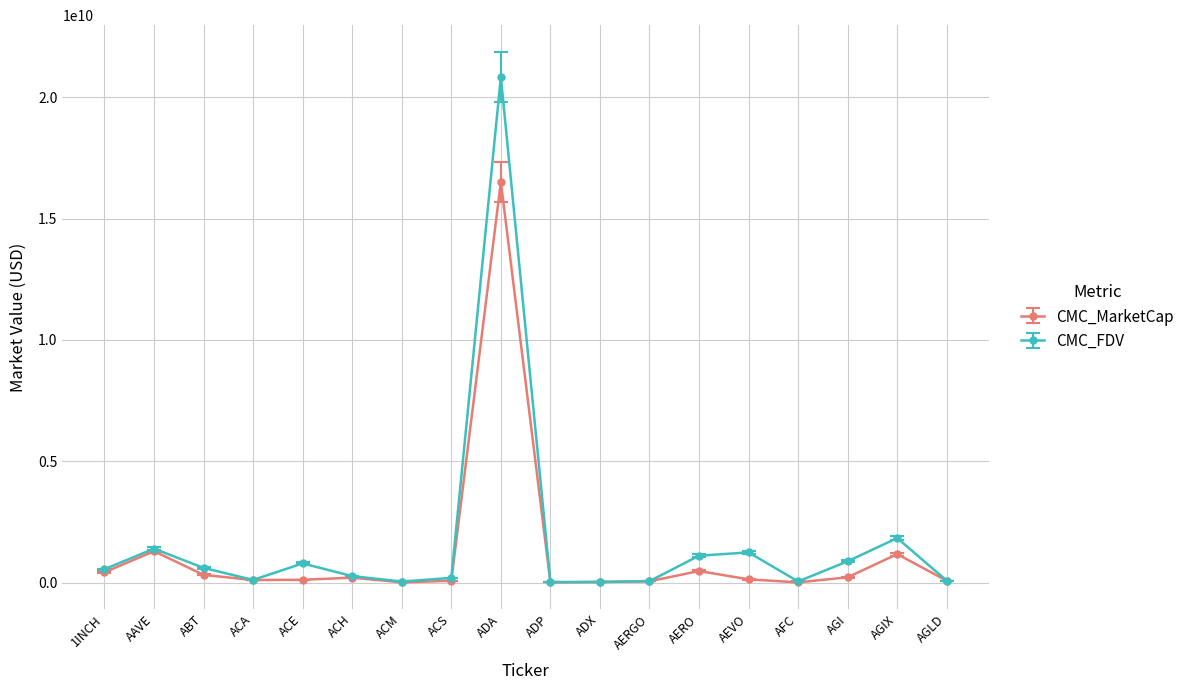

What is the label of the 6th point from the left?

ACH